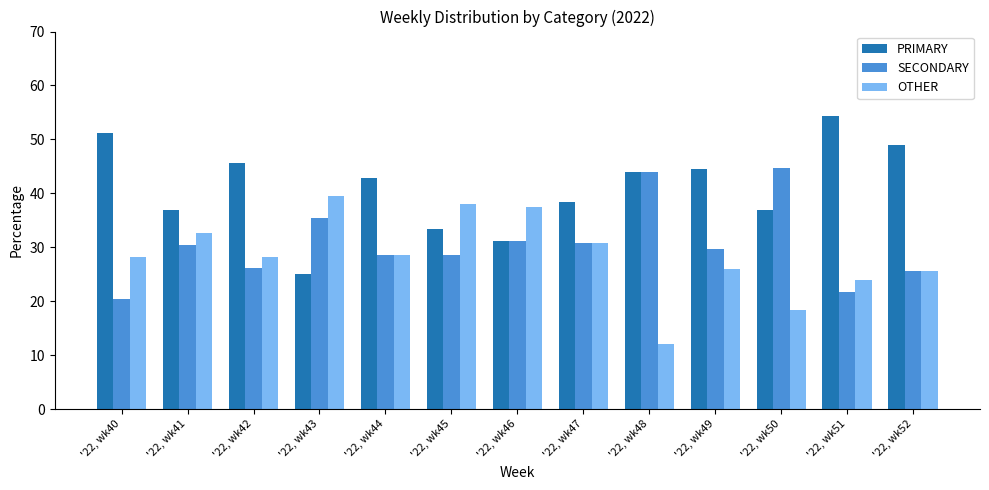

At which category does the chart reach its minimum across all series?

'22, wk48